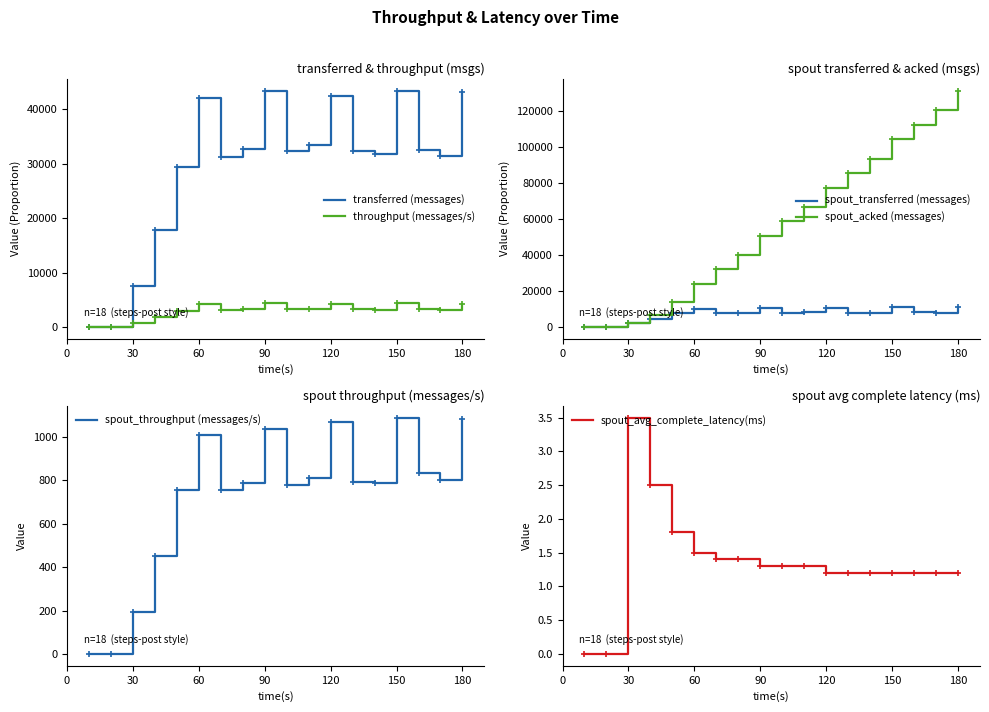

What is the highest value of the throughput (messages/s) series?

4331